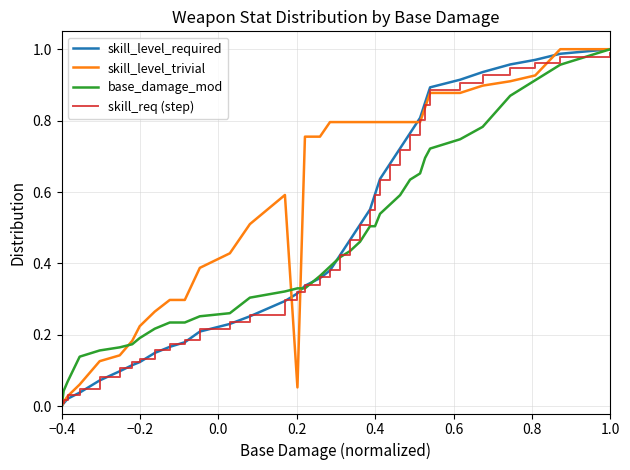

Which series has the largest total across all categories?

skill_level_trivial